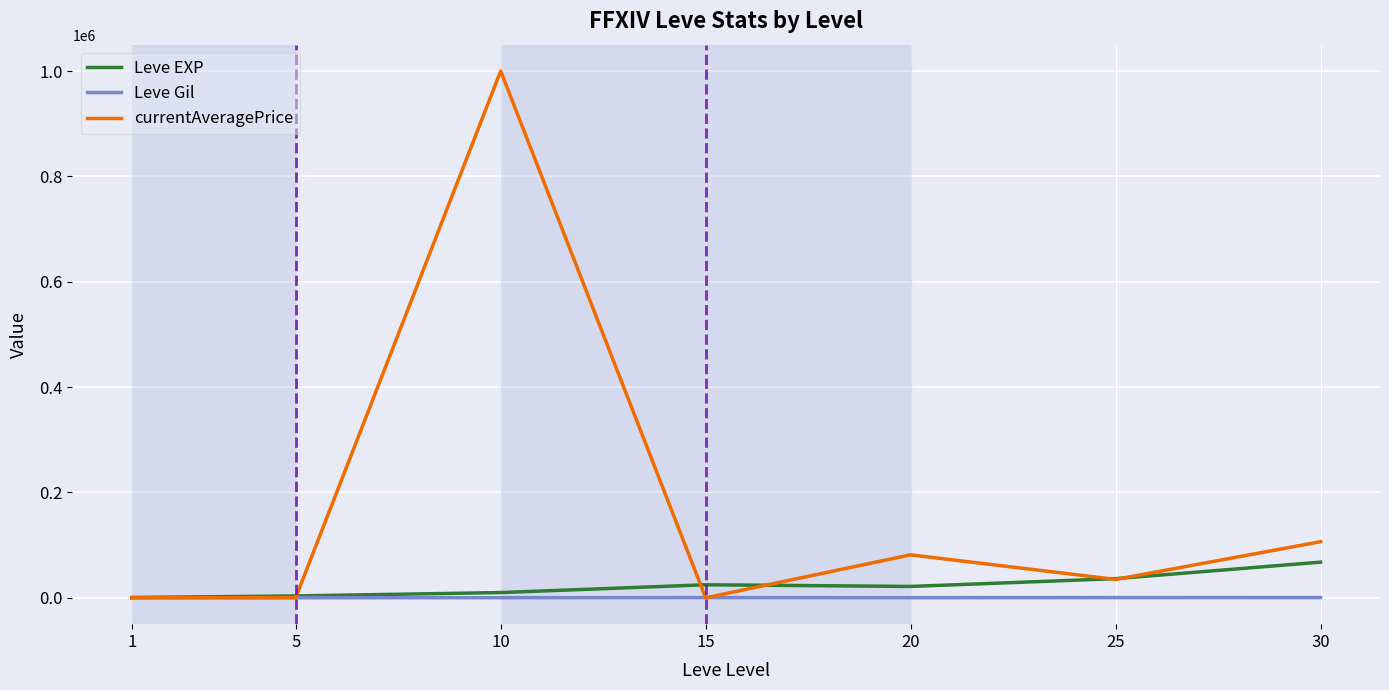

Rank the series by their maximum value, from highest to lowest.

currentAveragePrice, Leve EXP, Leve Gil